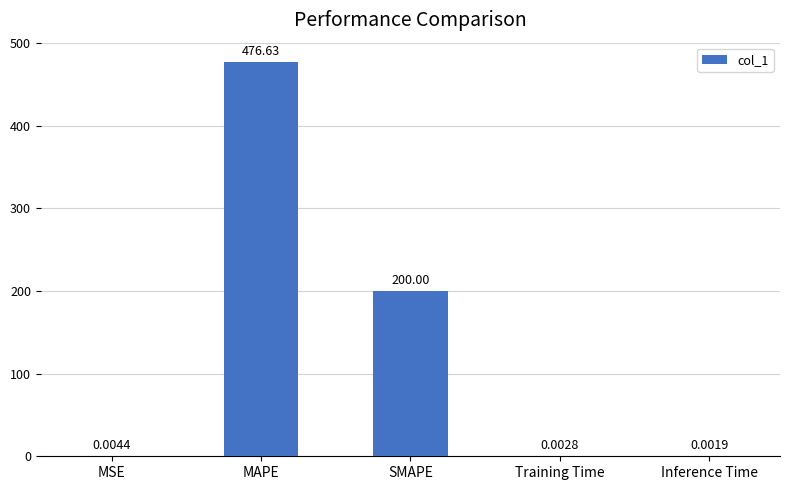

What is the sum of the values at SMAPE and MSE?

200.0